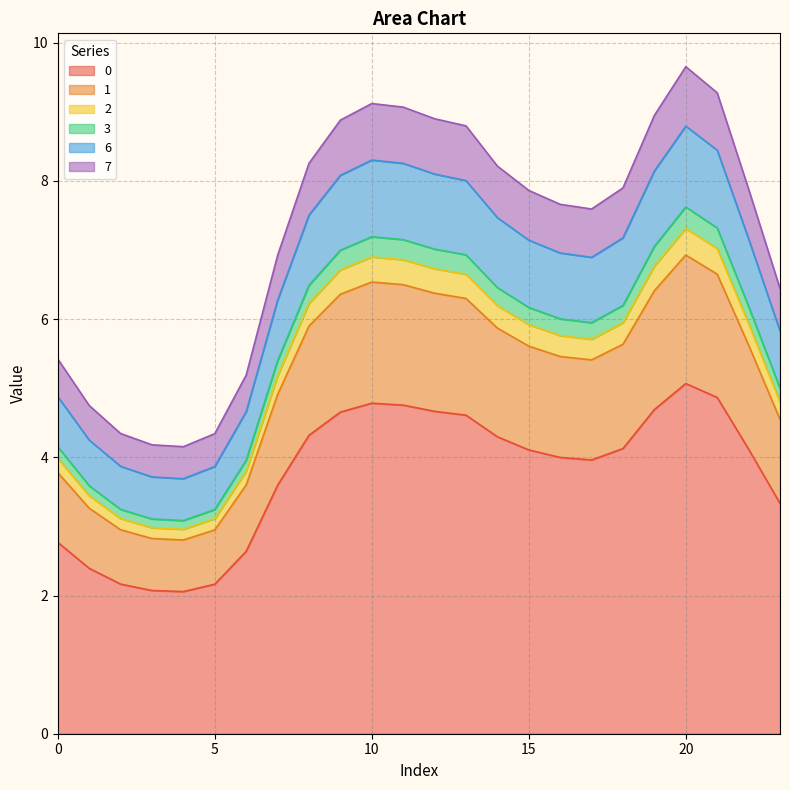

Does the chart display data point markers on the line(s)?

No